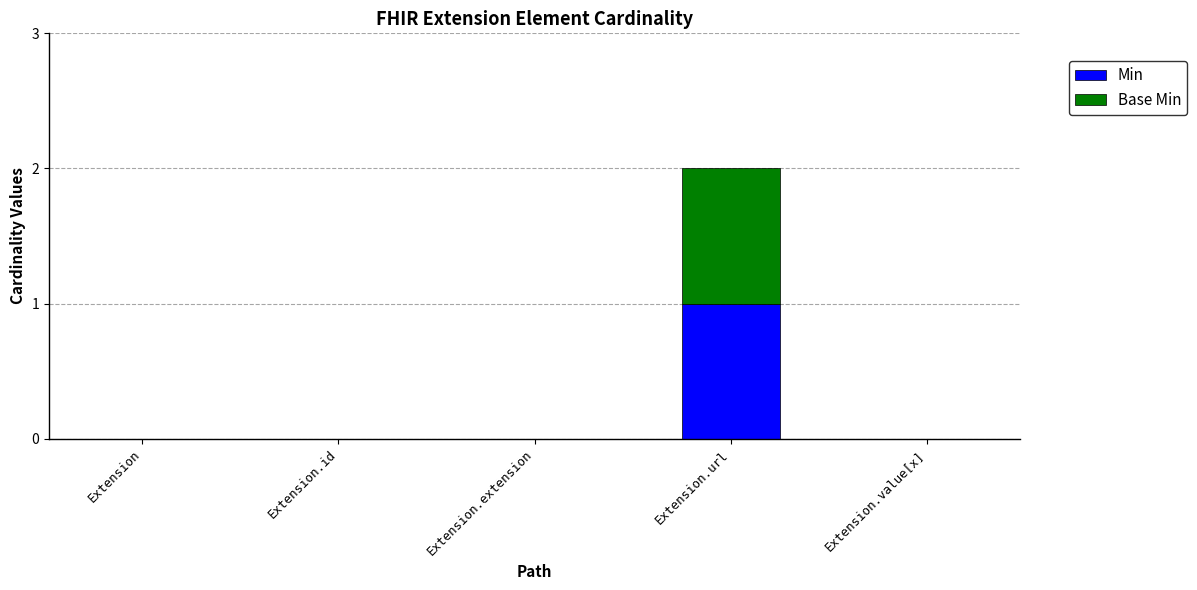

Are the bars grouped side by side (vs. stacked)?

No